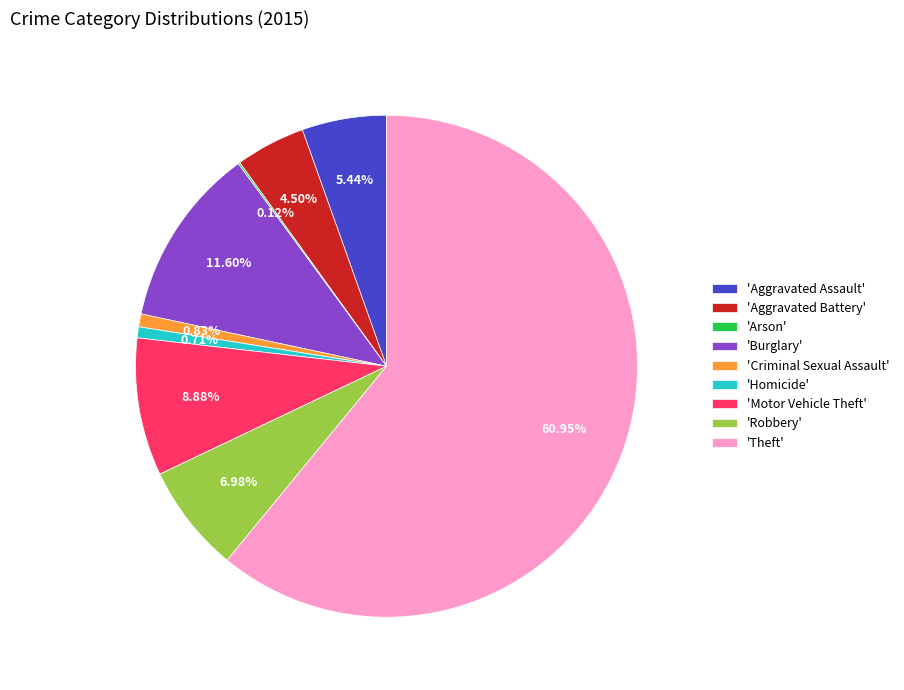

Combined, do 'Burglary' and 'Aggravated Assault' account for over 50%?

No